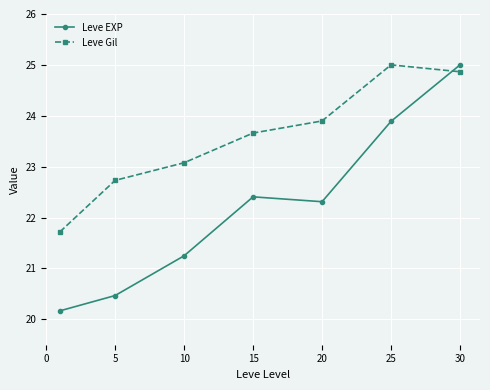

Reading right to left, transcribe all the data shown in this chart.

Leve EXP: 25.0	23.9	22.3	22.4	21.2	20.5	20.2
Leve Gil: 24.9	25.0	23.9	23.7	23.1	22.7	21.7